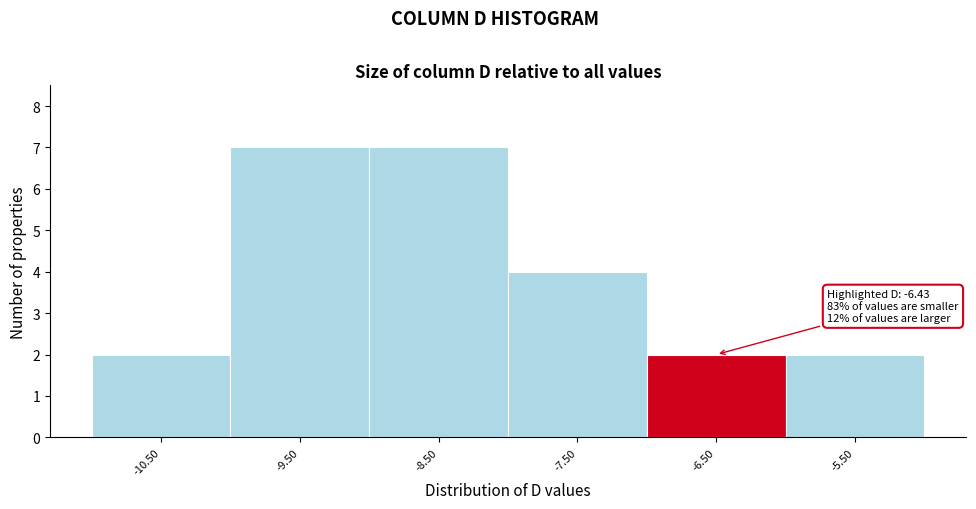

Reading left to right, list all the values displayed in this chart.

-10.50=2	-9.50=7	-8.50=7	-7.50=4	-6.50=2	-5.50=2